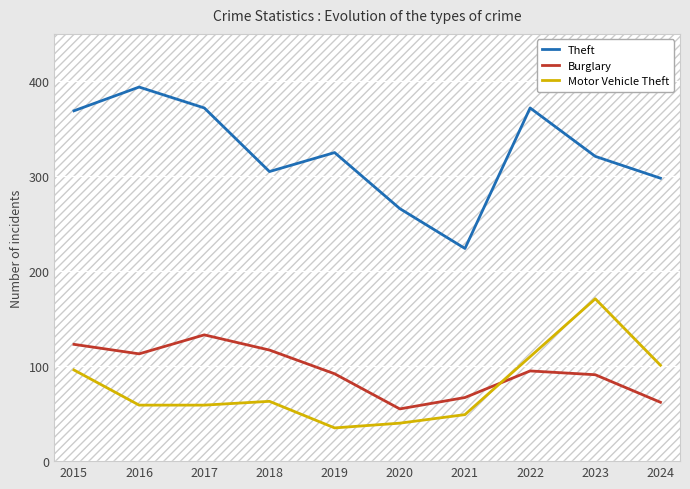

True or false: Motor Vehicle Theft and Burglary intersect in this chart.

True